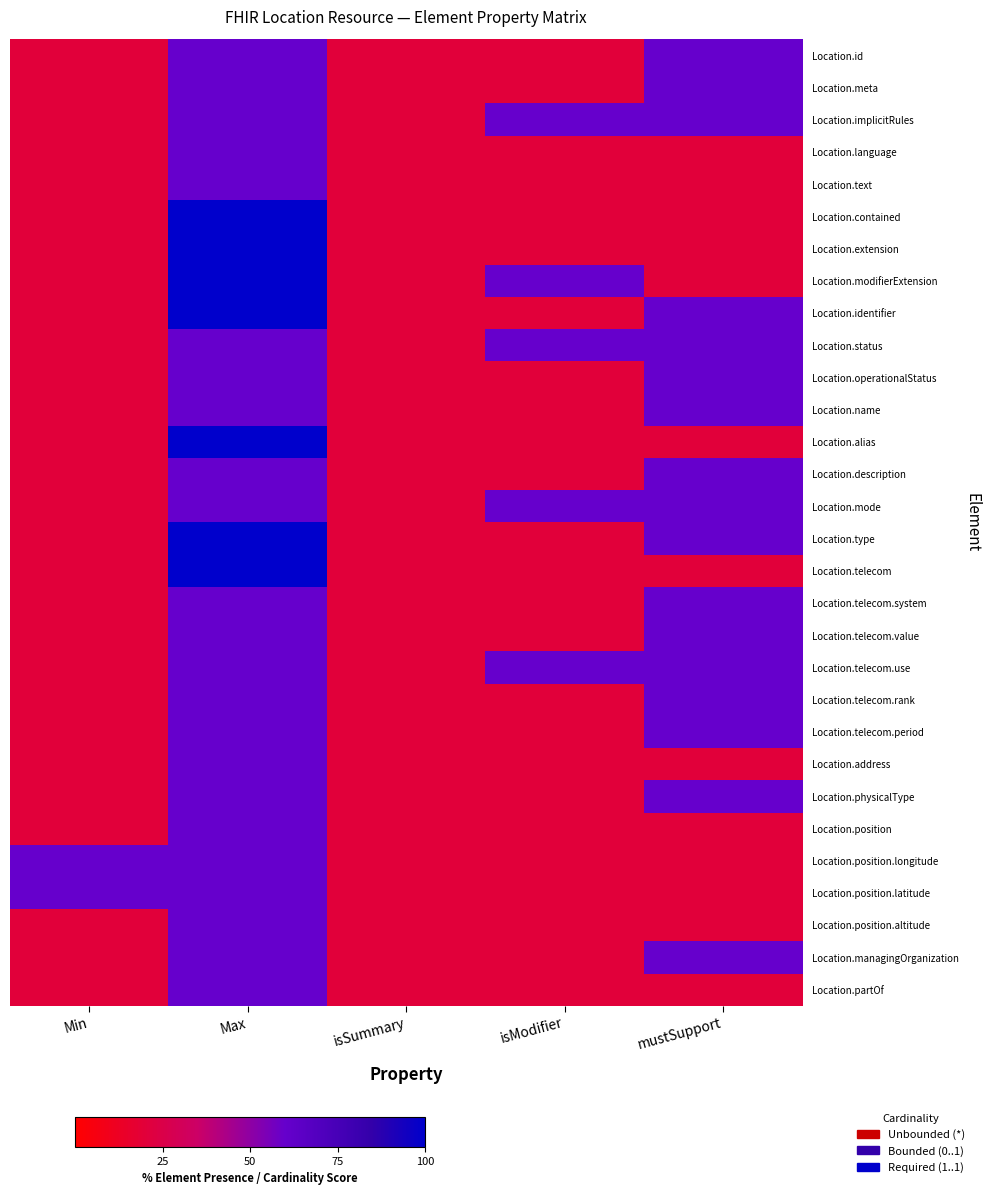

The Location.alias series shows 151 at Max. True or false?

False